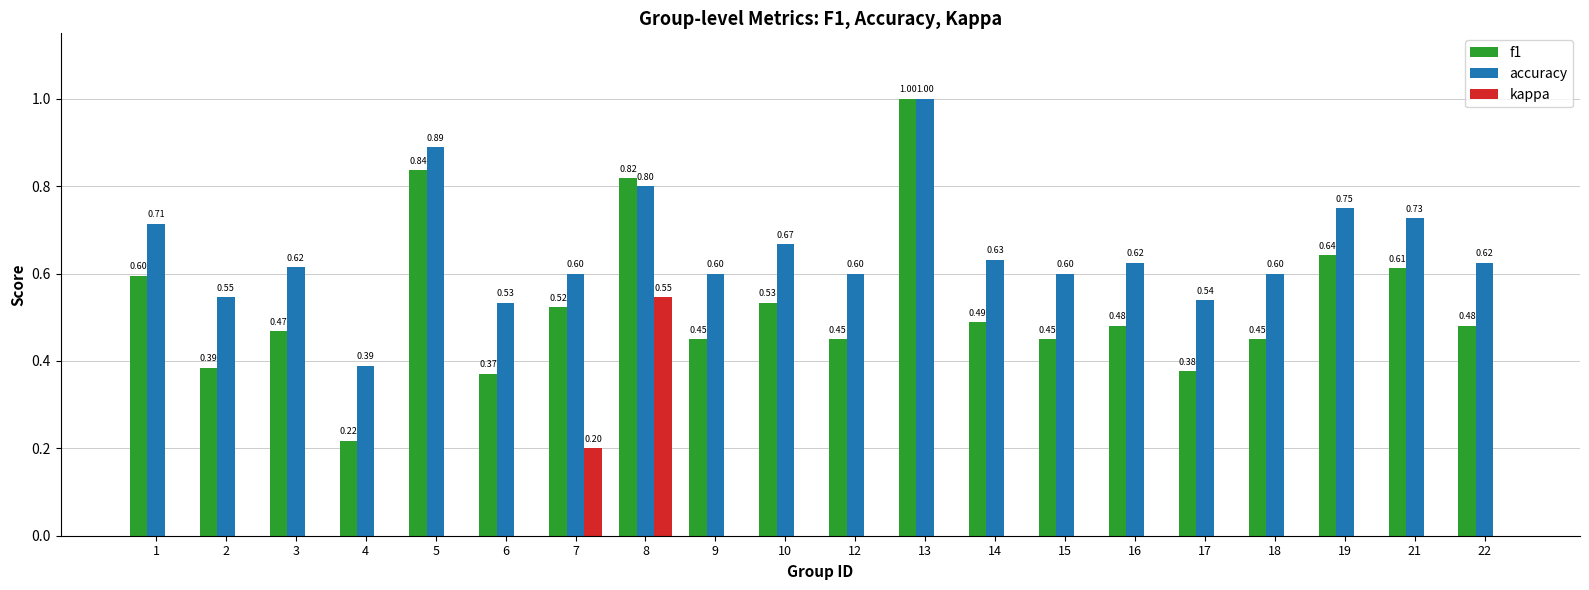

What is the sum of the accuracy values at 14 and 13?

1.6